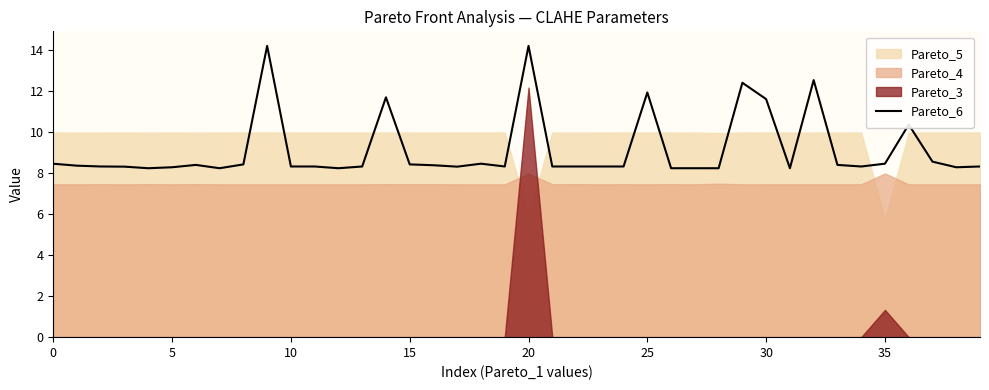

True or false: Pareto_6 has a value of 2.1 at 5.

False